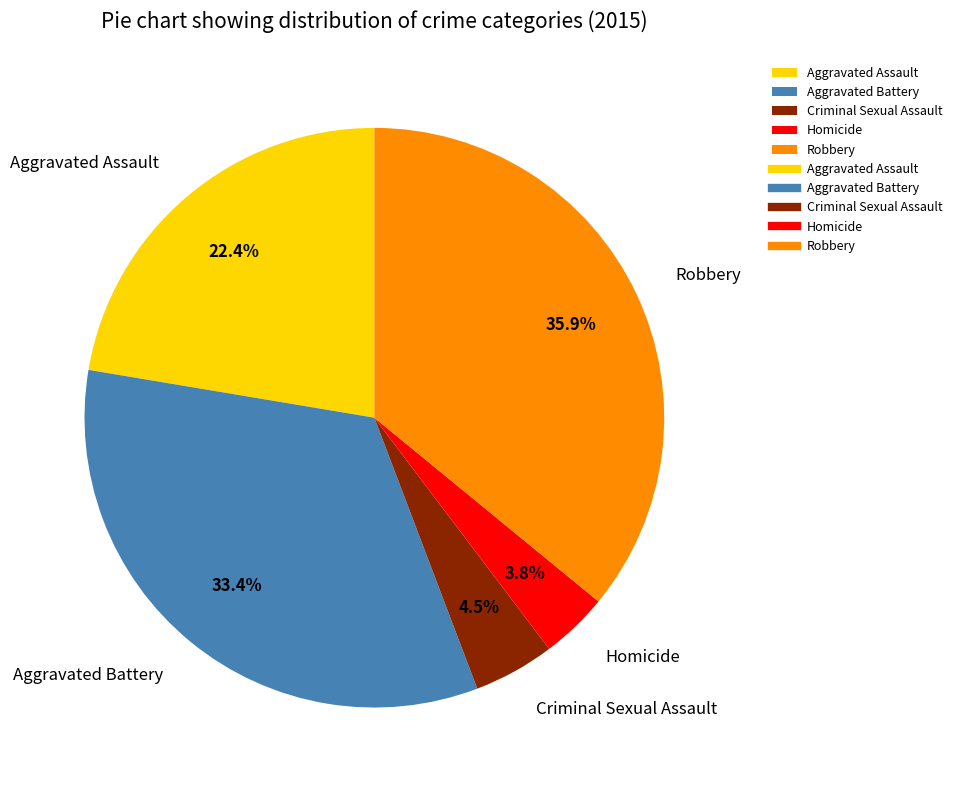

How many slices are in this pie chart?

5